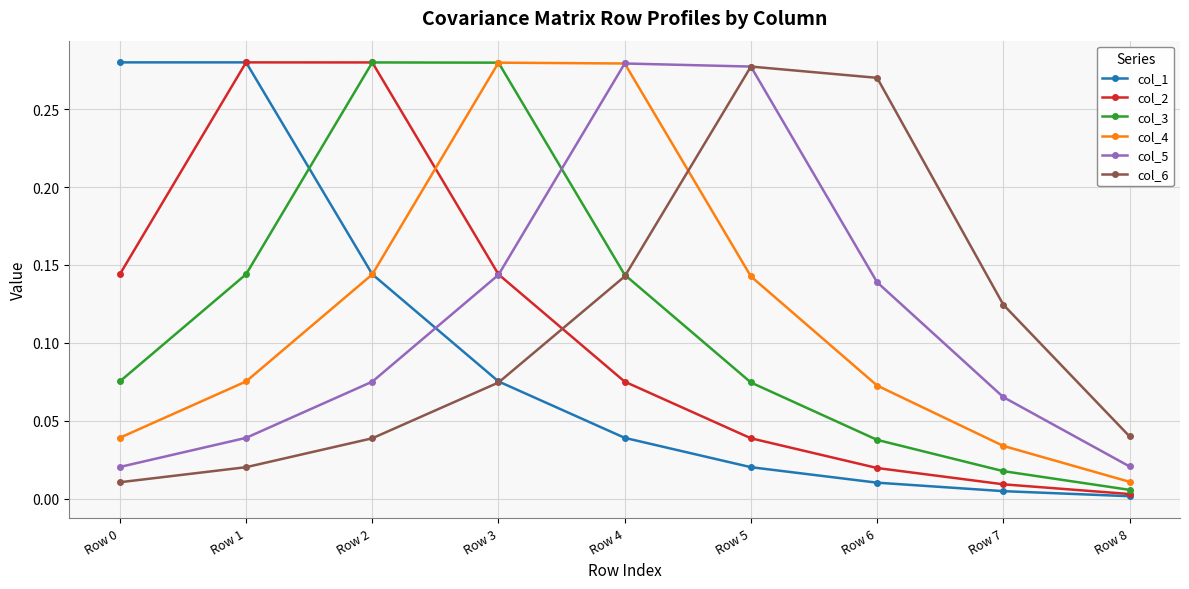

In col_6, how many points are higher than both neighbors (excluding endpoints)?

1